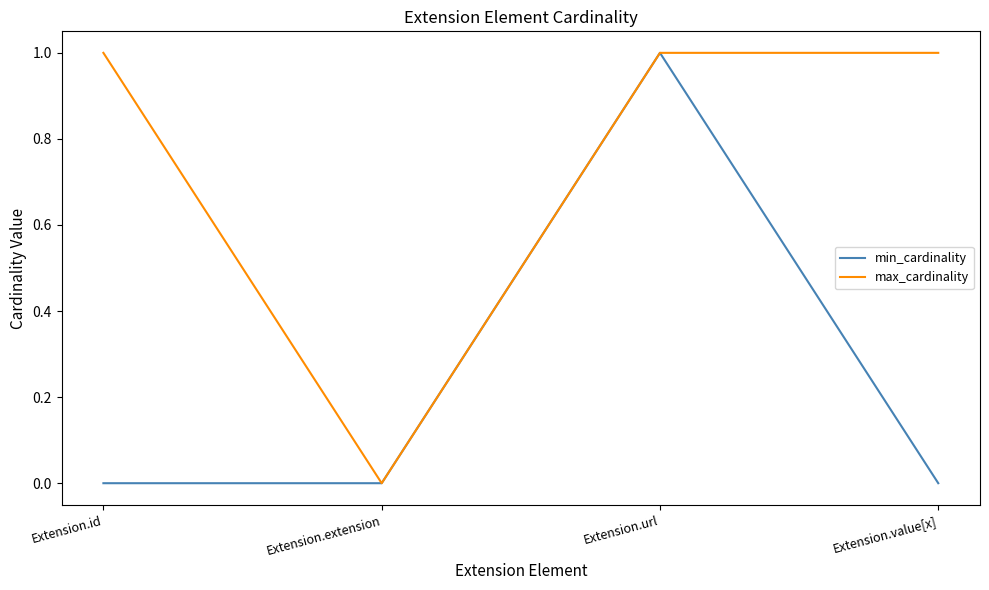

How many series are shown in this chart?

2